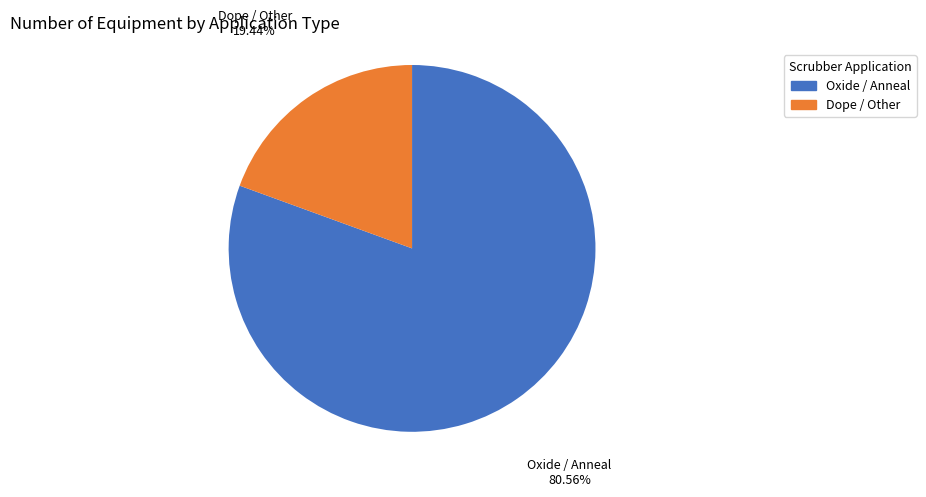

Is there any slice that represents more than half of the pie?

Yes